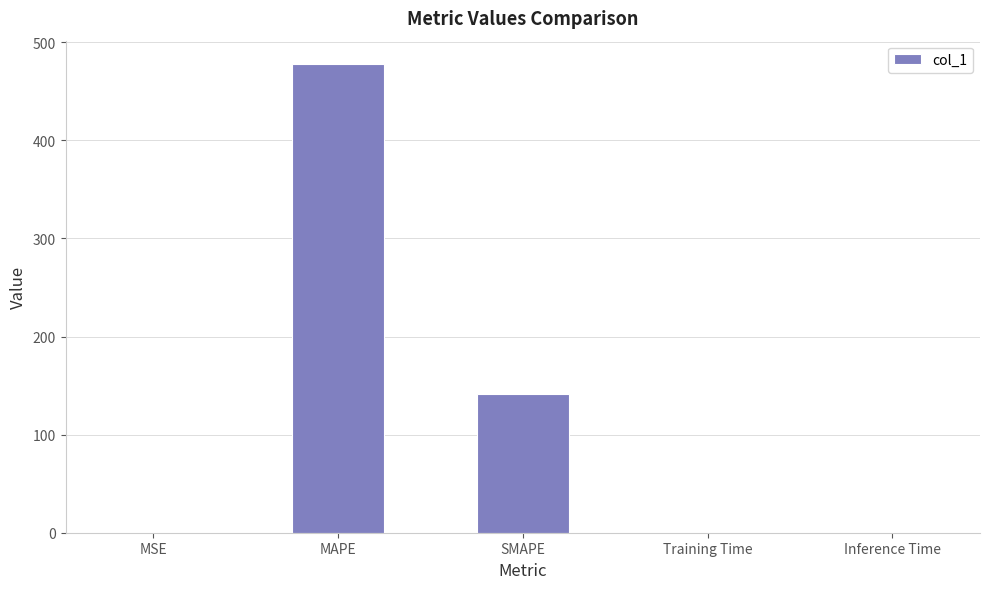

What is the sum of the values at Inference Time and MAPE?

477.7